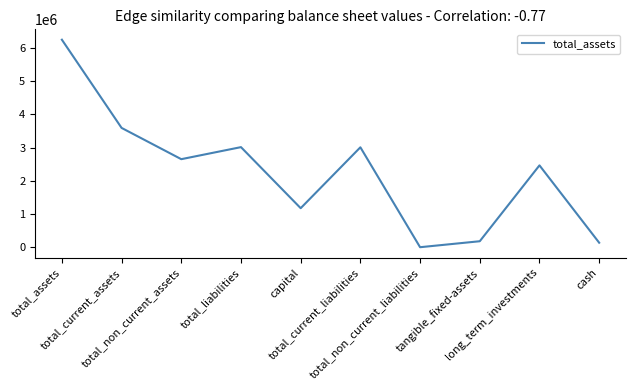

What is the sum of all values?

22507656